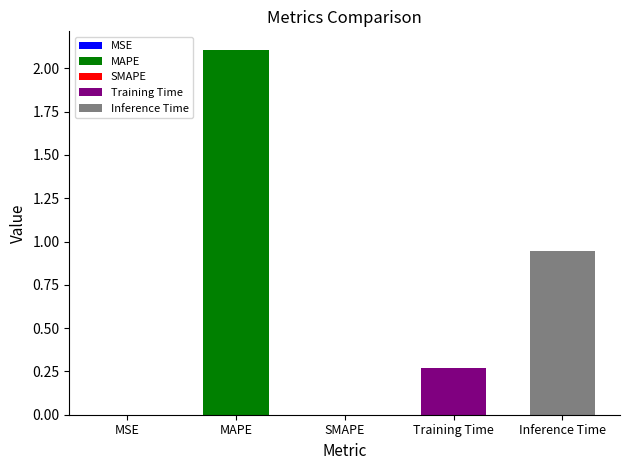

What is the label of the 1st bar from the left?

MSE